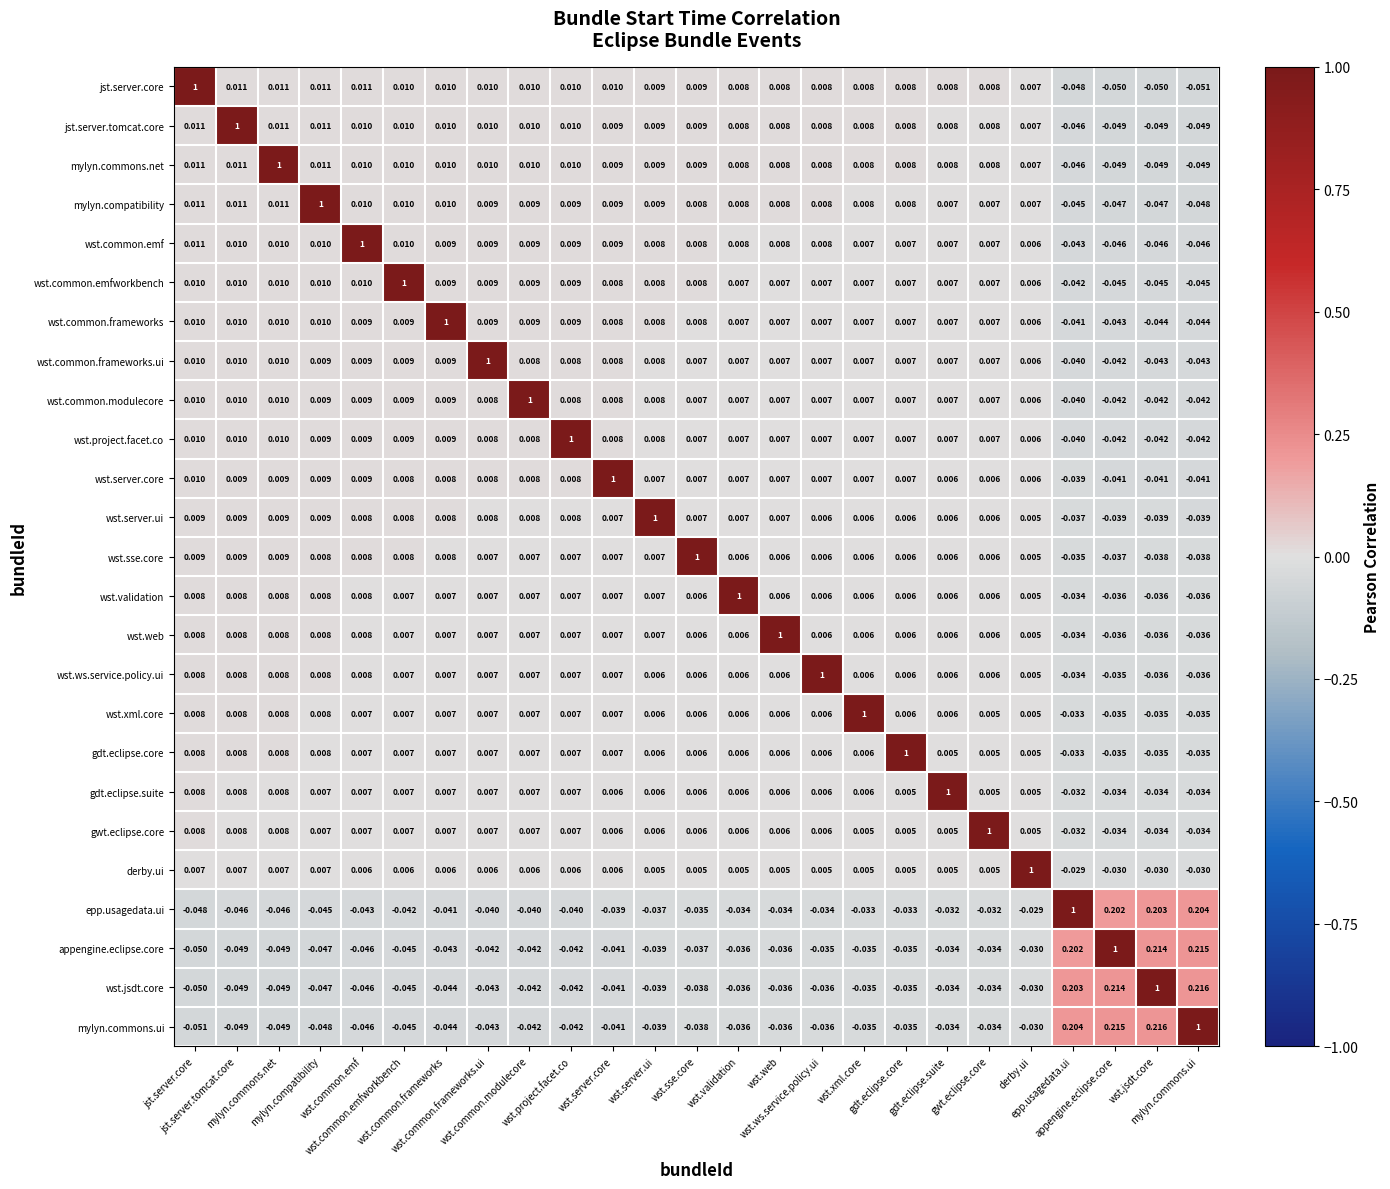

Count the number of data series in this chart.

25